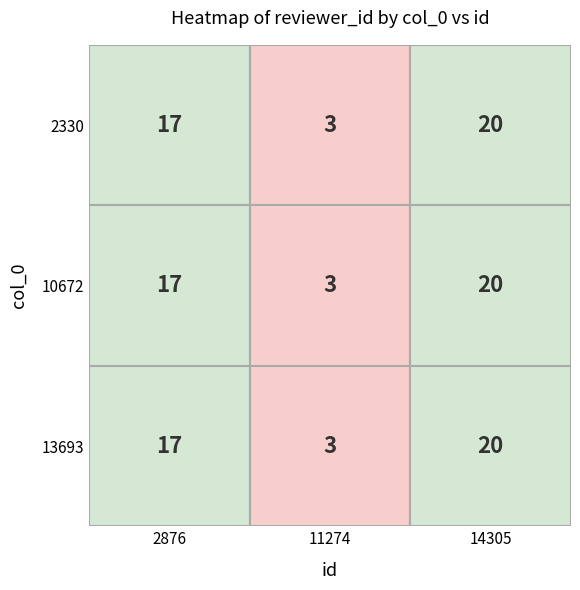

The 10672 series shows 17 at 2876. True or false?

True